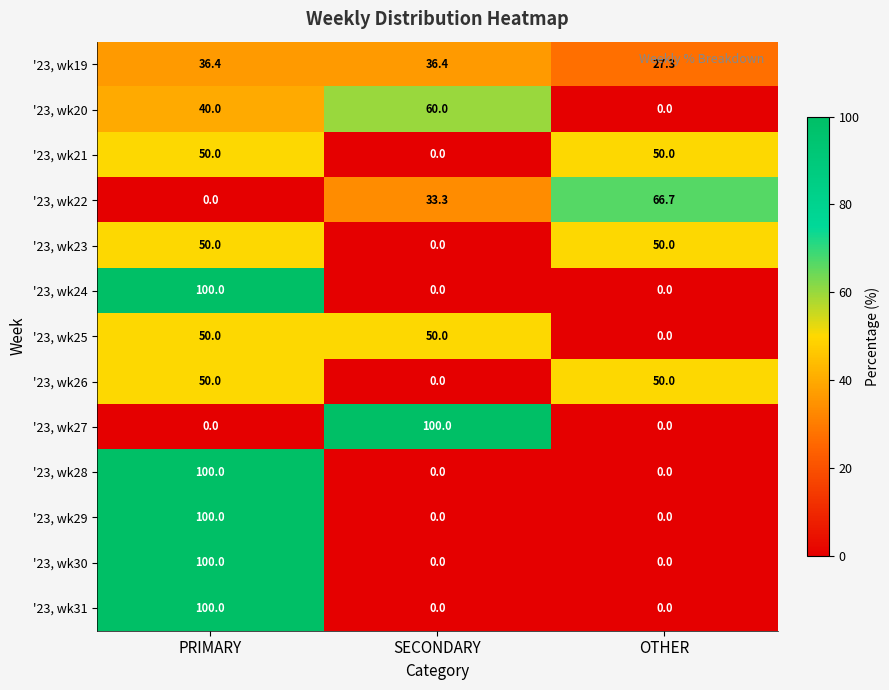

How many '23, wk20 values are between 0 and 60?

3